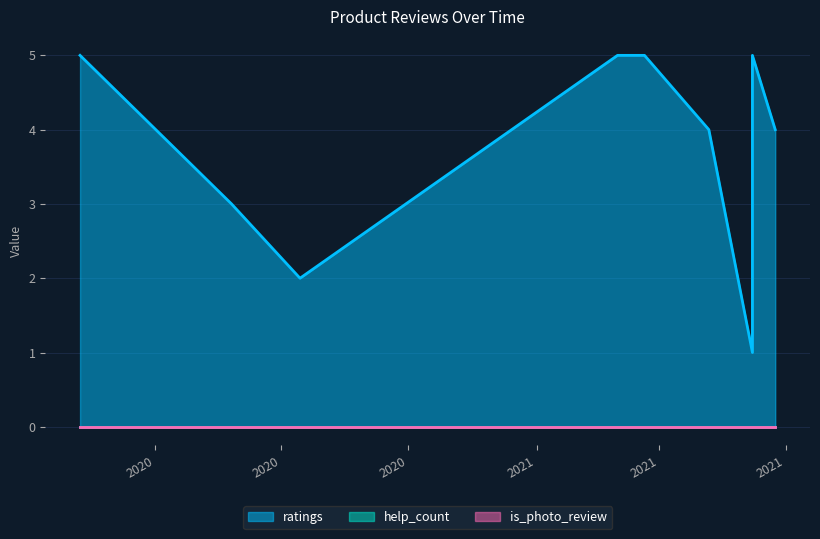

What are all the series names shown in the legend?

ratings, help_count, is_photo_review